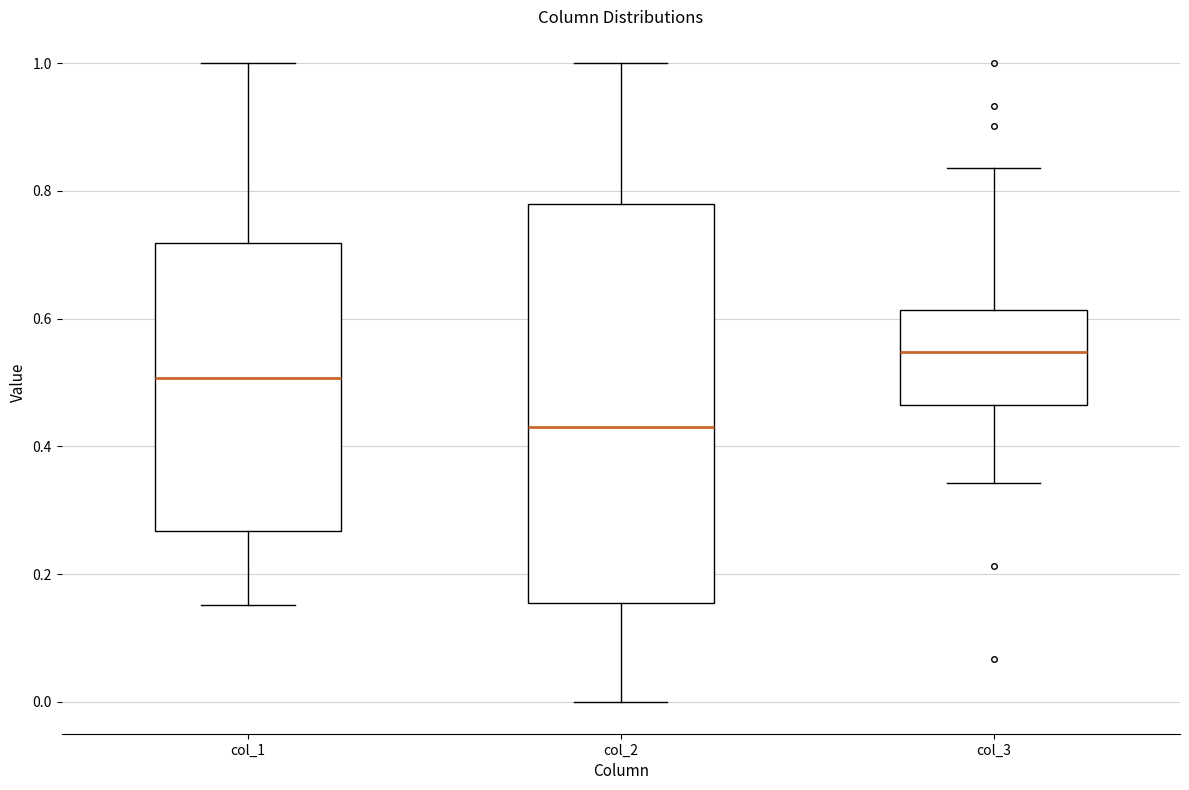

Which box's median line is the lowest?

col_2